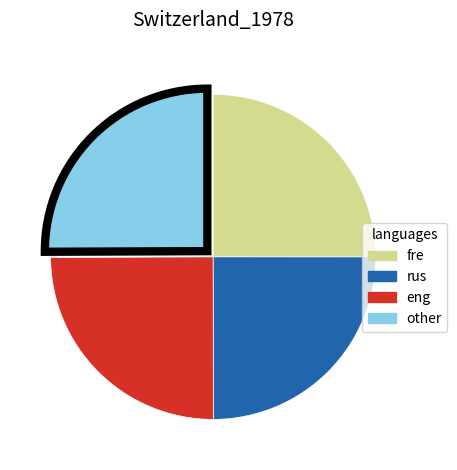

How many slices are in this pie chart?

4